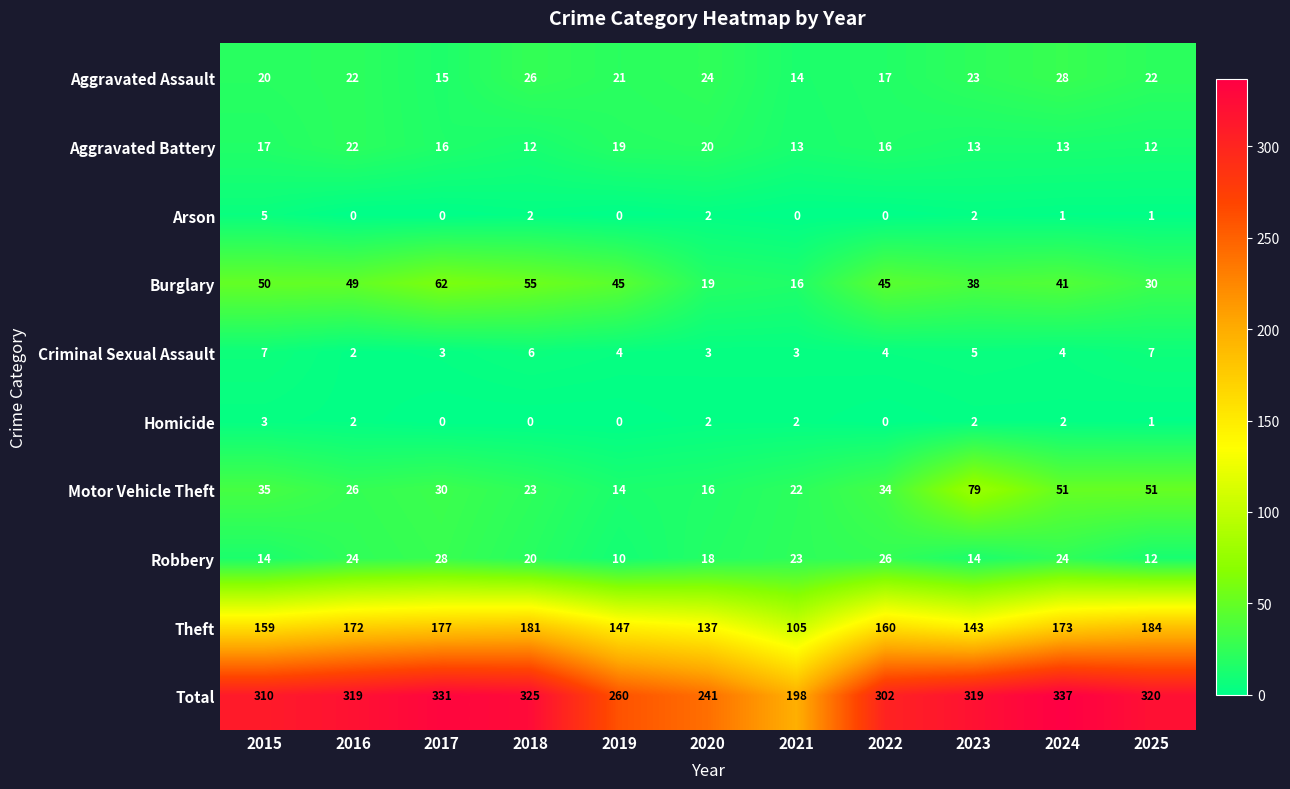

Count the Homicide values in the range 0 to 2.

10